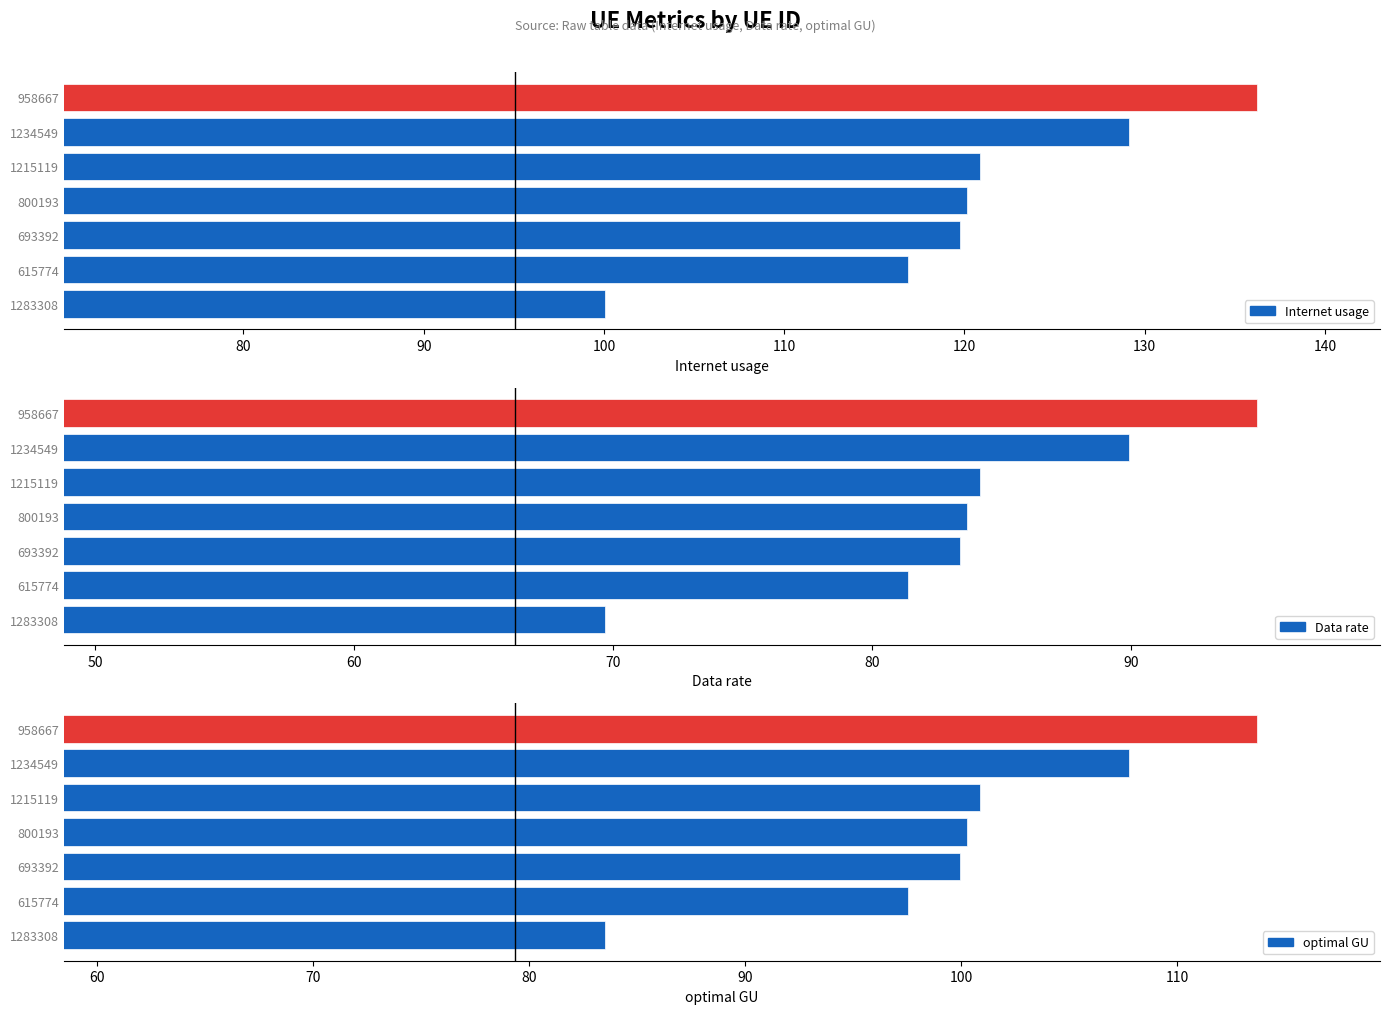

Is the value of Data rate at 693392 greater than the value of Internet usage at 958667?

No